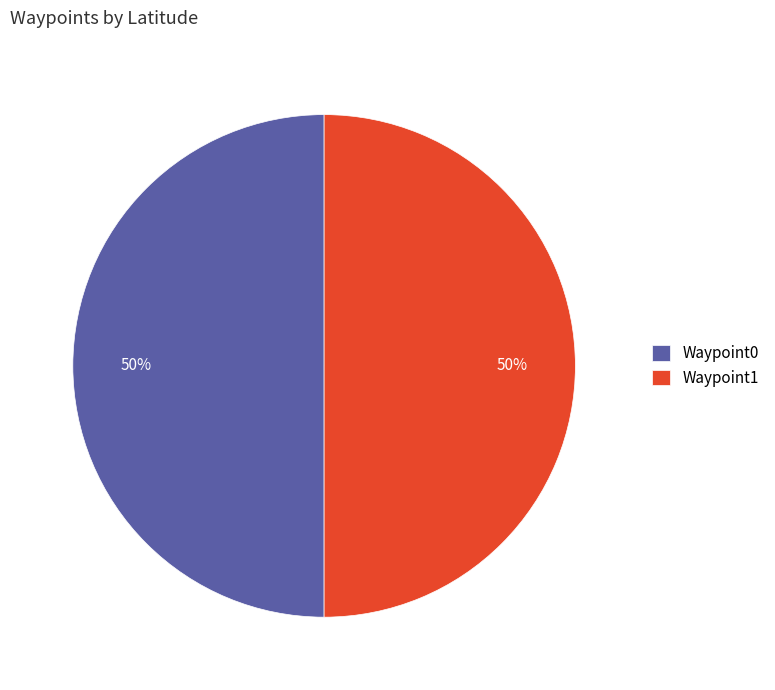

True or false: Waypoint1 accounts for 56% of the total.

False